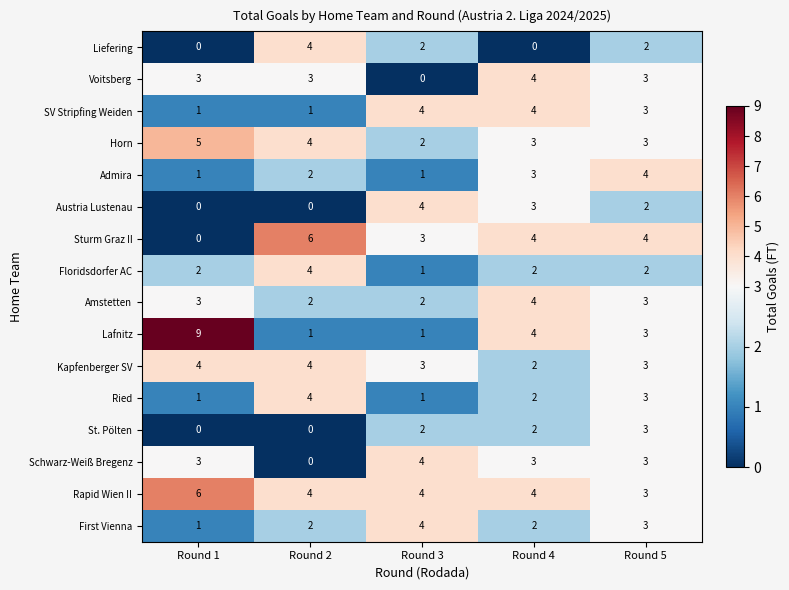

What is the difference between the highest and lowest values at Round 4?

4